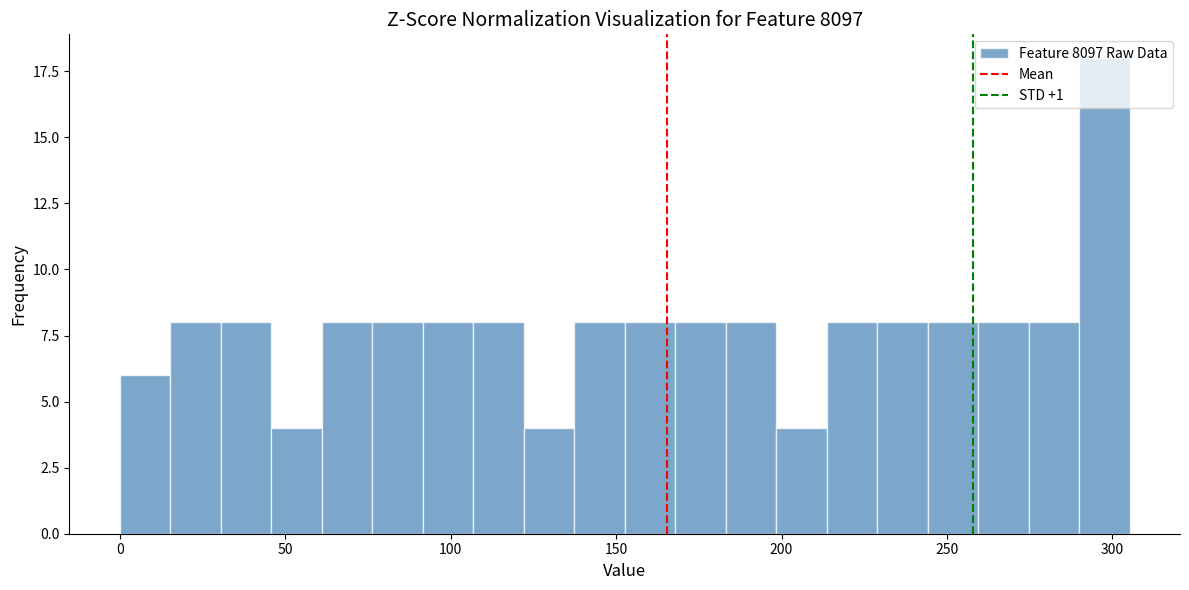

Read against the x-axis, roughly where is the centre of the tallest bar?

300